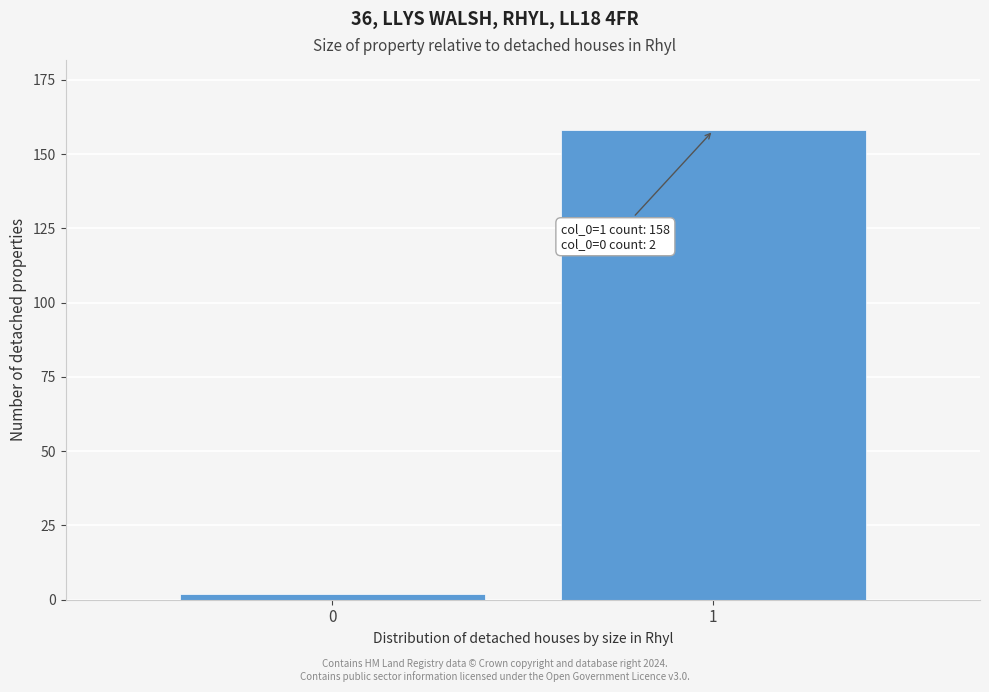

Reading left to right, list all the values displayed in this chart.

2	158